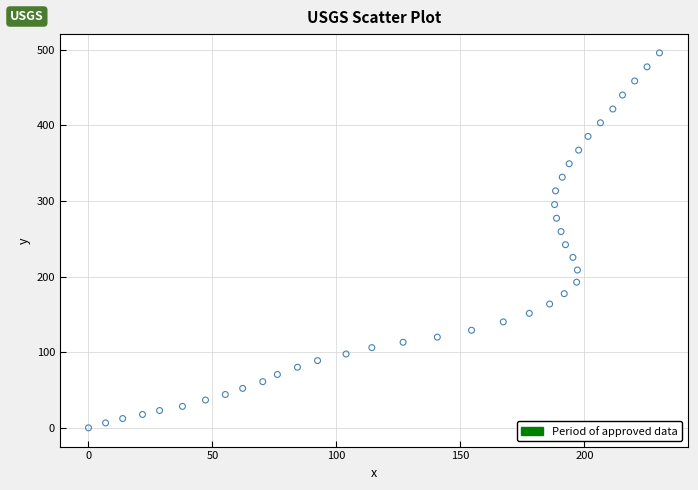

What is the range of X values (max minus min)?

230.3